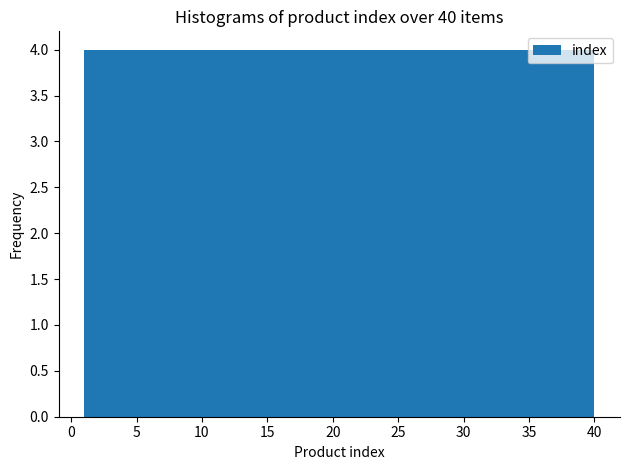

Reading left to right, list every bar in this chart as the range it spans on the x-axis followed by its height. Neither the bar edges nor the heights are printed on the chart, so give them approximately, as read against the axes.

1.0 to 4.9: 4
4.9 to 8.8: 4
8.8 to 12.7: 4
12.7 to 16.6: 4
16.6 to 20.5: 4
20.5 to 24.4: 4
24.4 to 28.3: 4
28.3 to 32.2: 4
32.2 to 36.1: 4
36.1 to 40.0: 4